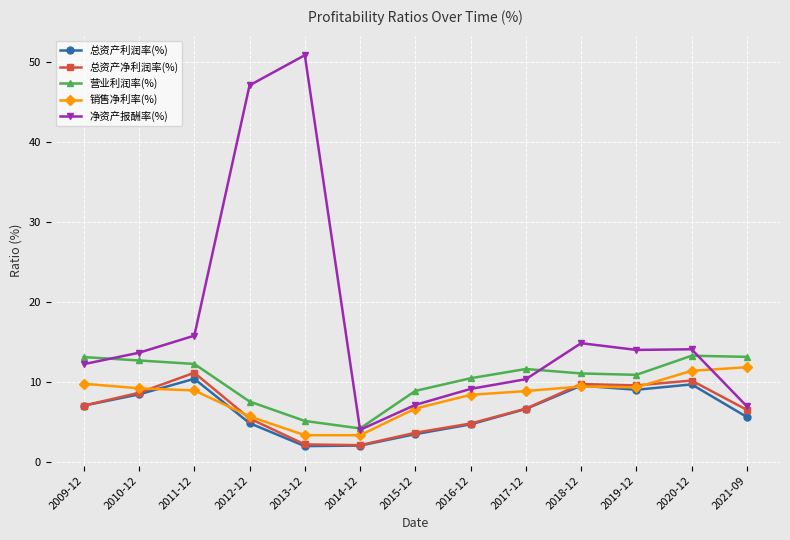

What is the average value of the 净资产报酬率(%) series?

17.0